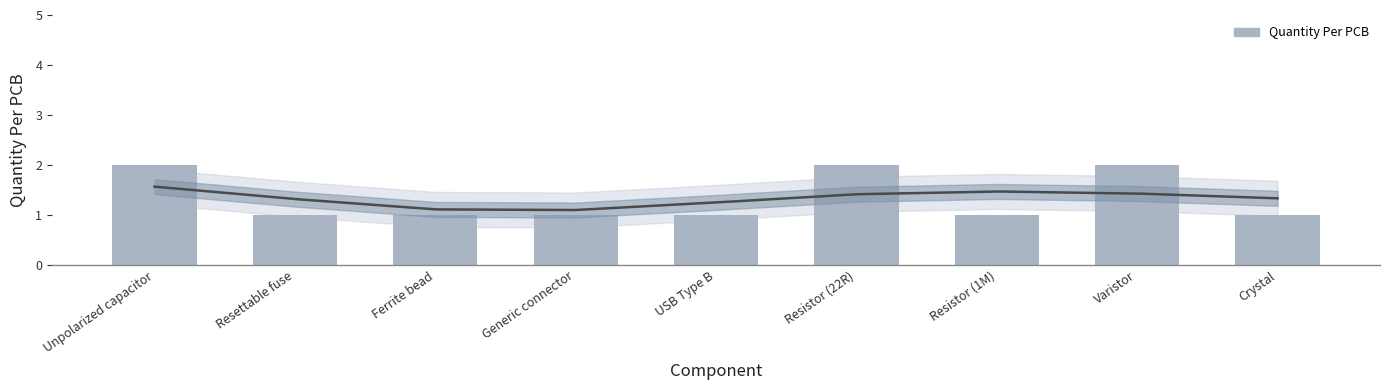

Is it true that the value at Resettable fuse is 1?

True